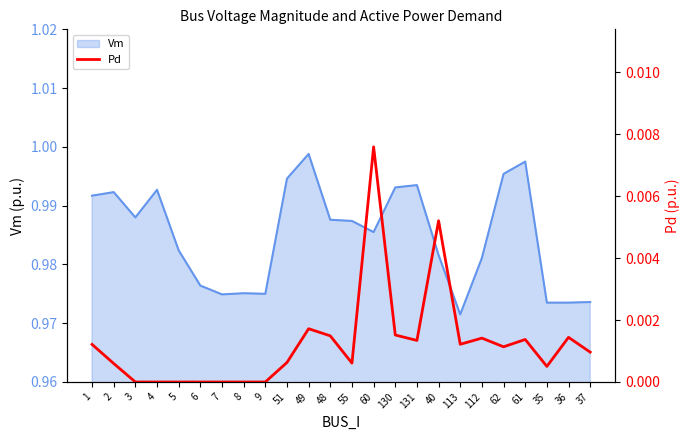

Which category has the lowest value across all series?

3